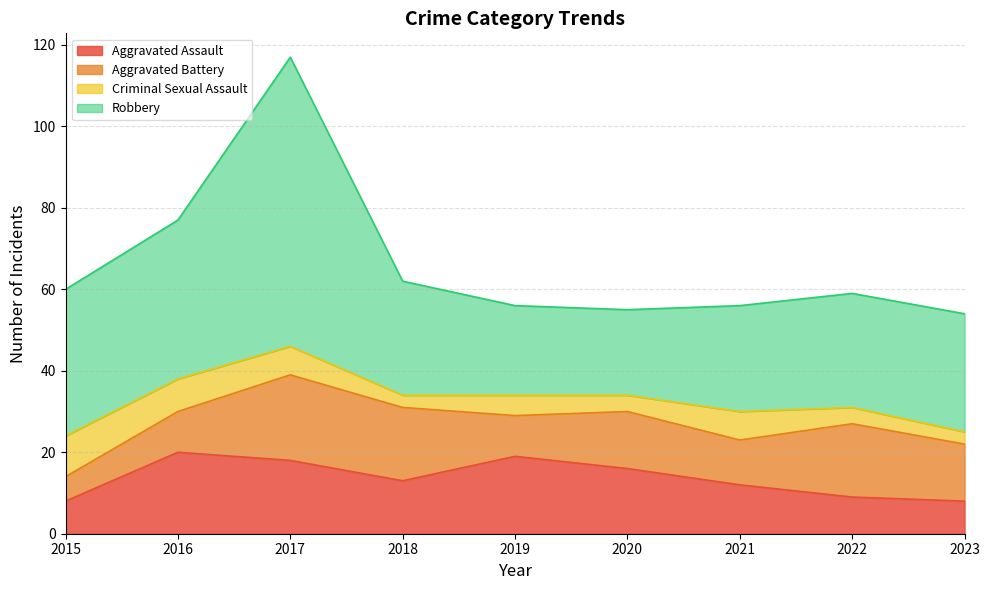

At 2020, list the series in order from largest to smallest.

Robbery, Aggravated Assault, Aggravated Battery, Criminal Sexual Assault